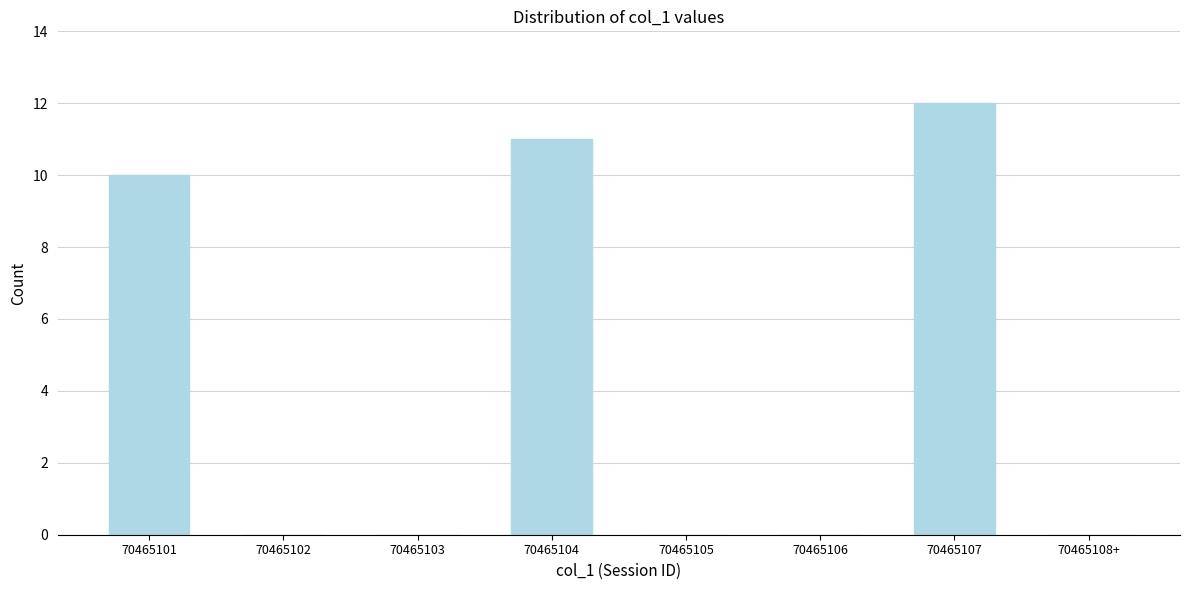

Reading left to right, what are all the values shown in this chart?

70465101=10	70465102=0	70465103=0	70465104=11	70465105=0	70465106=0	70465107=12	70465108+=0